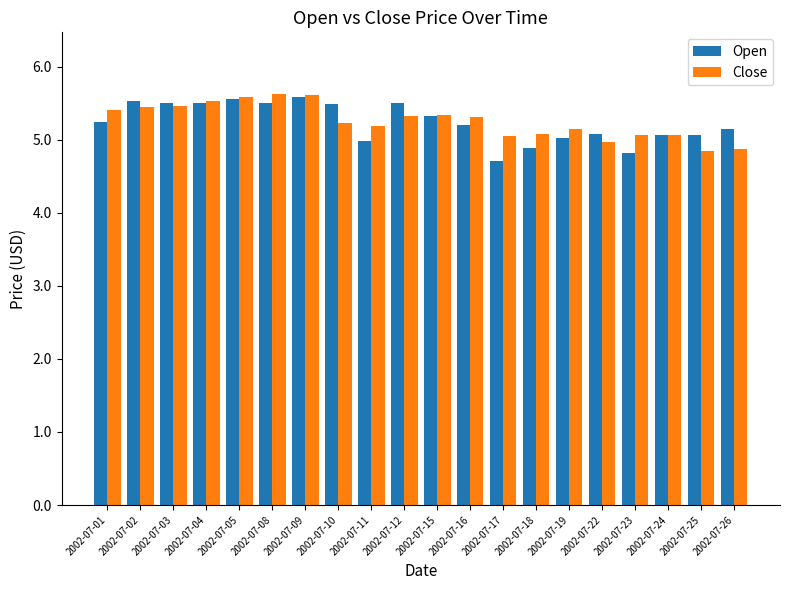

What are all the series names shown in the legend?

Open, Close